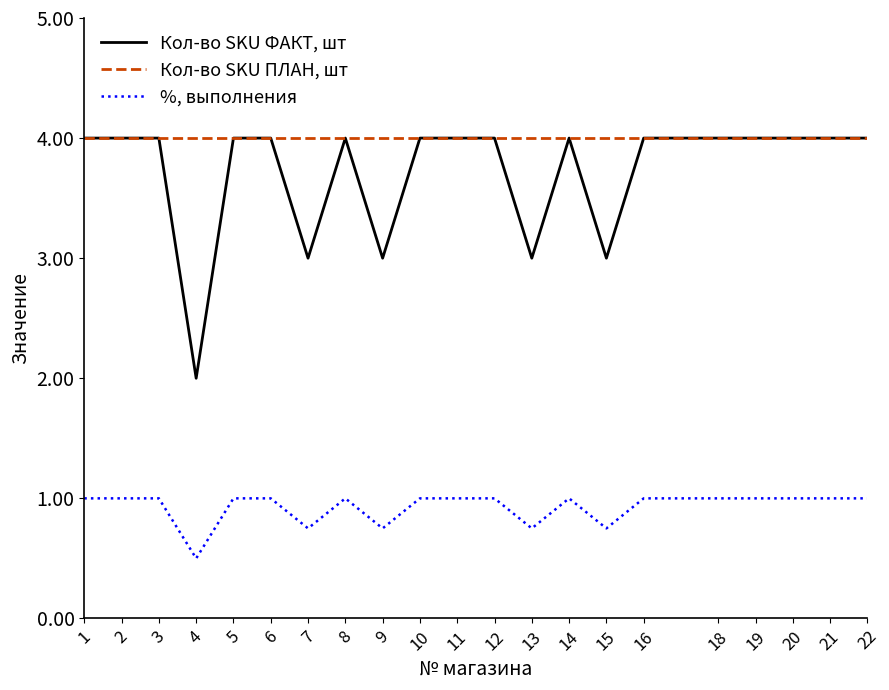

Between 9 and 22, which series saw the biggest shift?

Кол-во SKU ФАКТ, шт